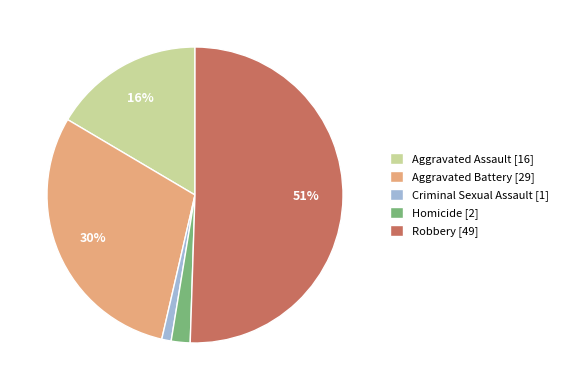

Which slice is the largest?

Robbery